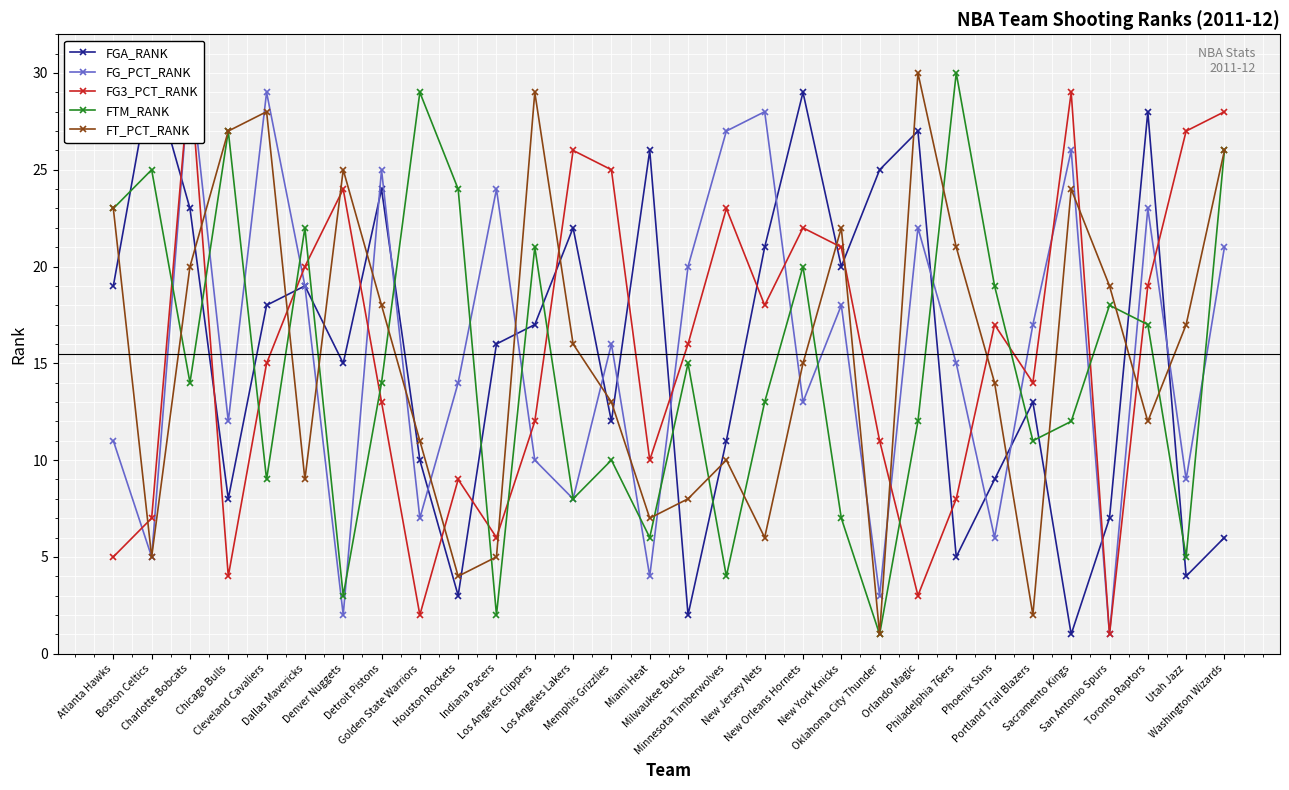

Rank the categories by FG_PCT_RANK value from highest to lowest.

Charlotte Bobcats, Cleveland Cavaliers, New Jersey Nets, Minnesota Timberwolves, Sacramento Kings, Detroit Pistons, Indiana Pacers, Toronto Raptors, Orlando Magic, Washington Wizards, Milwaukee Bucks, Dallas Mavericks, New York Knicks, Portland Trail Blazers, Memphis Grizzlies, Philadelphia 76ers, Houston Rockets, New Orleans Hornets, Chicago Bulls, Atlanta Hawks, Los Angeles Clippers, Utah Jazz, Los Angeles Lakers, Golden State Warriors, Phoenix Suns, Boston Celtics, Miami Heat, Oklahoma City Thunder, Denver Nuggets, San Antonio Spurs